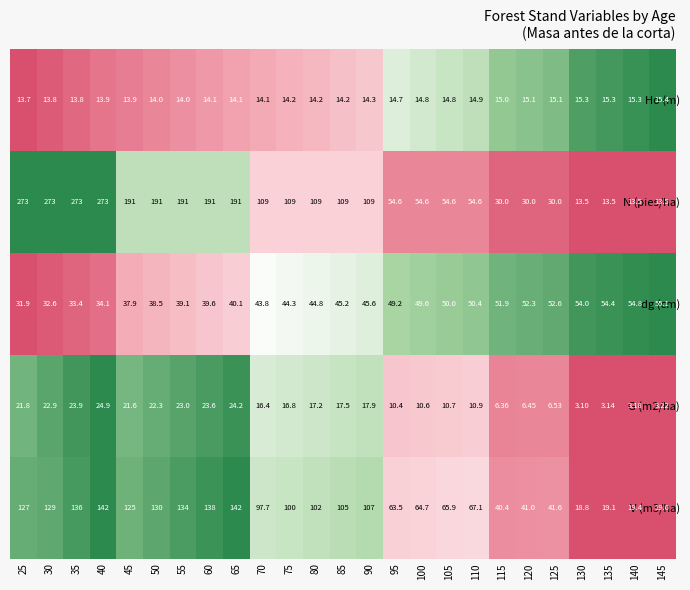

What is the spread (max minus min) of values at 105?

55.2